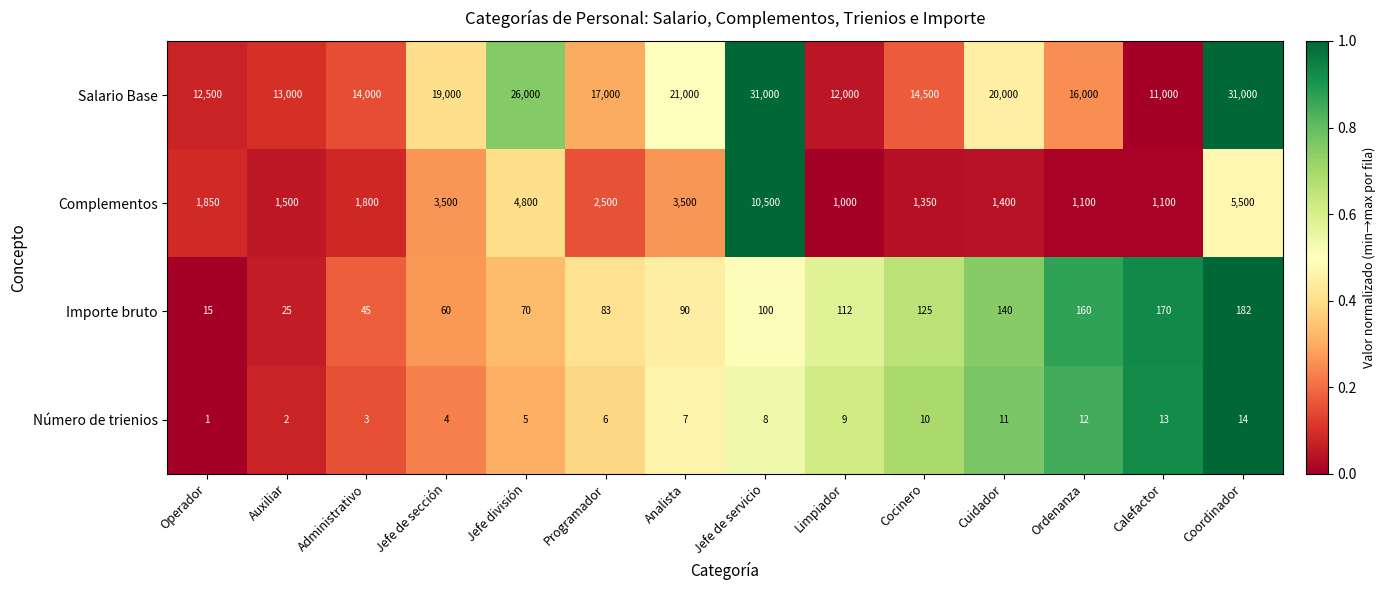

Which series changed the most between Jefe división and Programador?

Salario Base